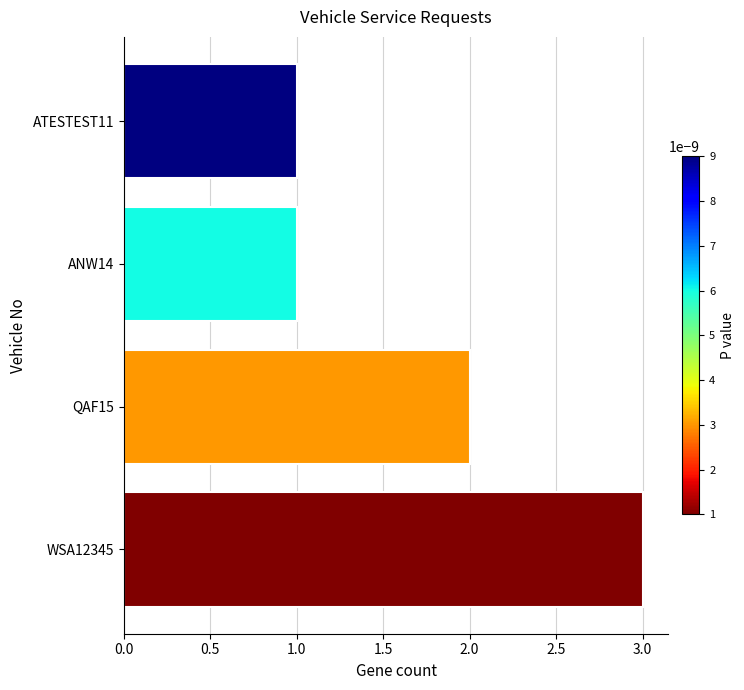

Count the values in the range 1 to 3.

4